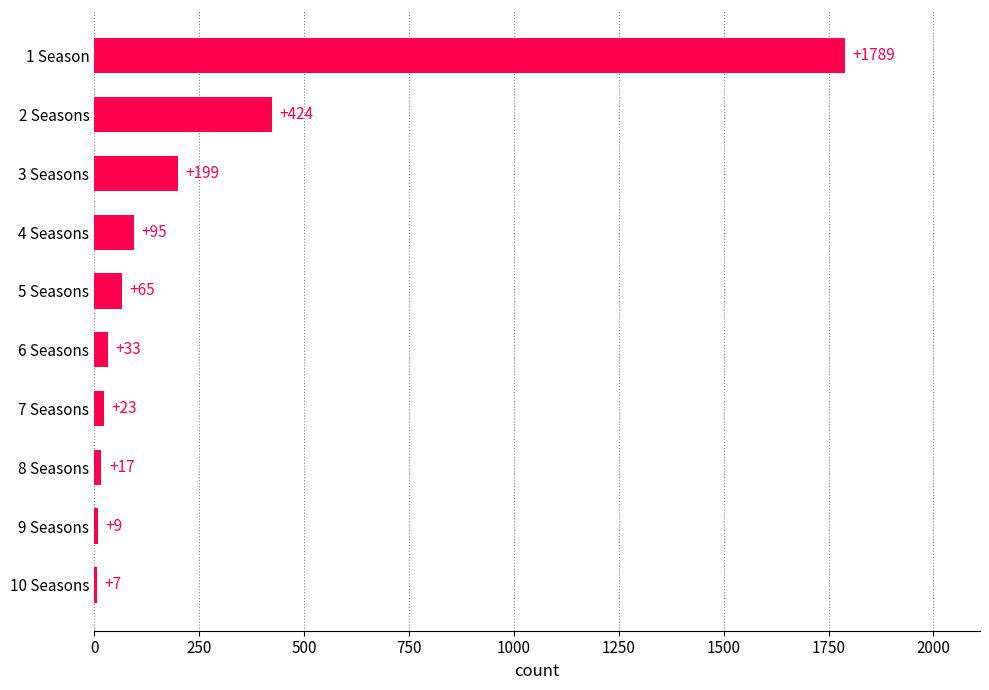

Reading bottom to top, transcribe all the data shown in this chart.

10 Seasons=7	9 Seasons=9	8 Seasons=17	7 Seasons=23	6 Seasons=33	5 Seasons=65	4 Seasons=95	3 Seasons=199	2 Seasons=424	1 Season=1789